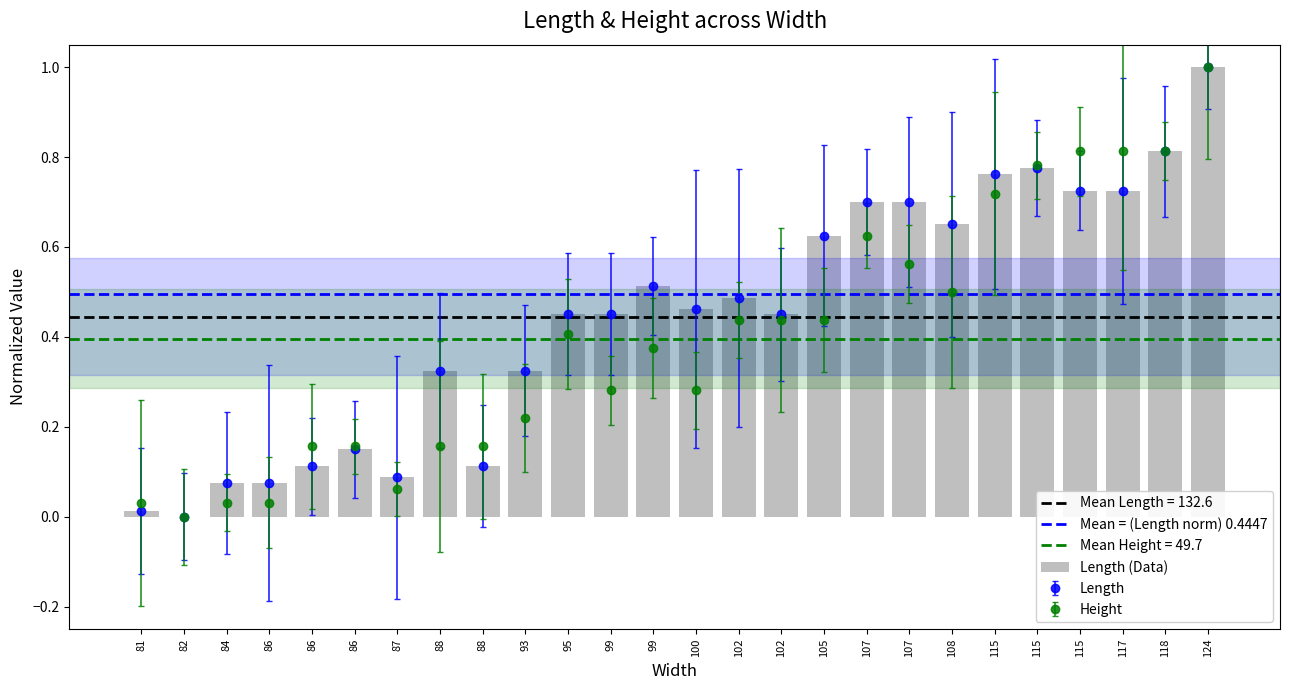

The value of Height at 115 is 0.8. True or false?

True